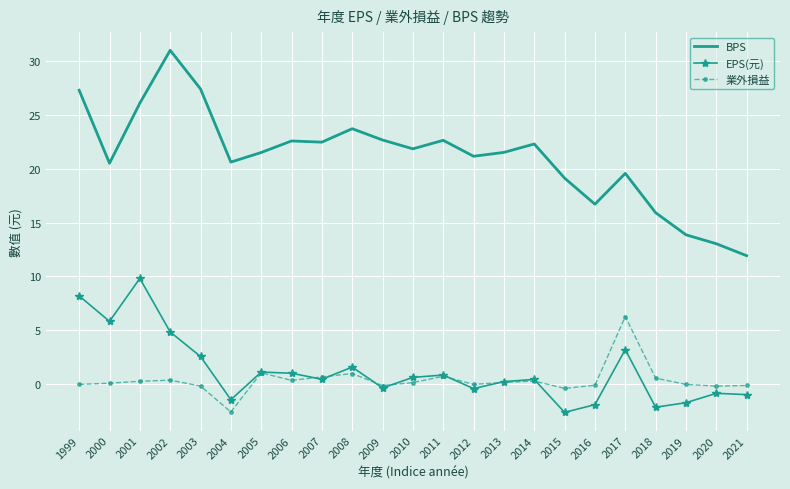

The 業外損益 series shows -0.0 at 2019. True or false?

True